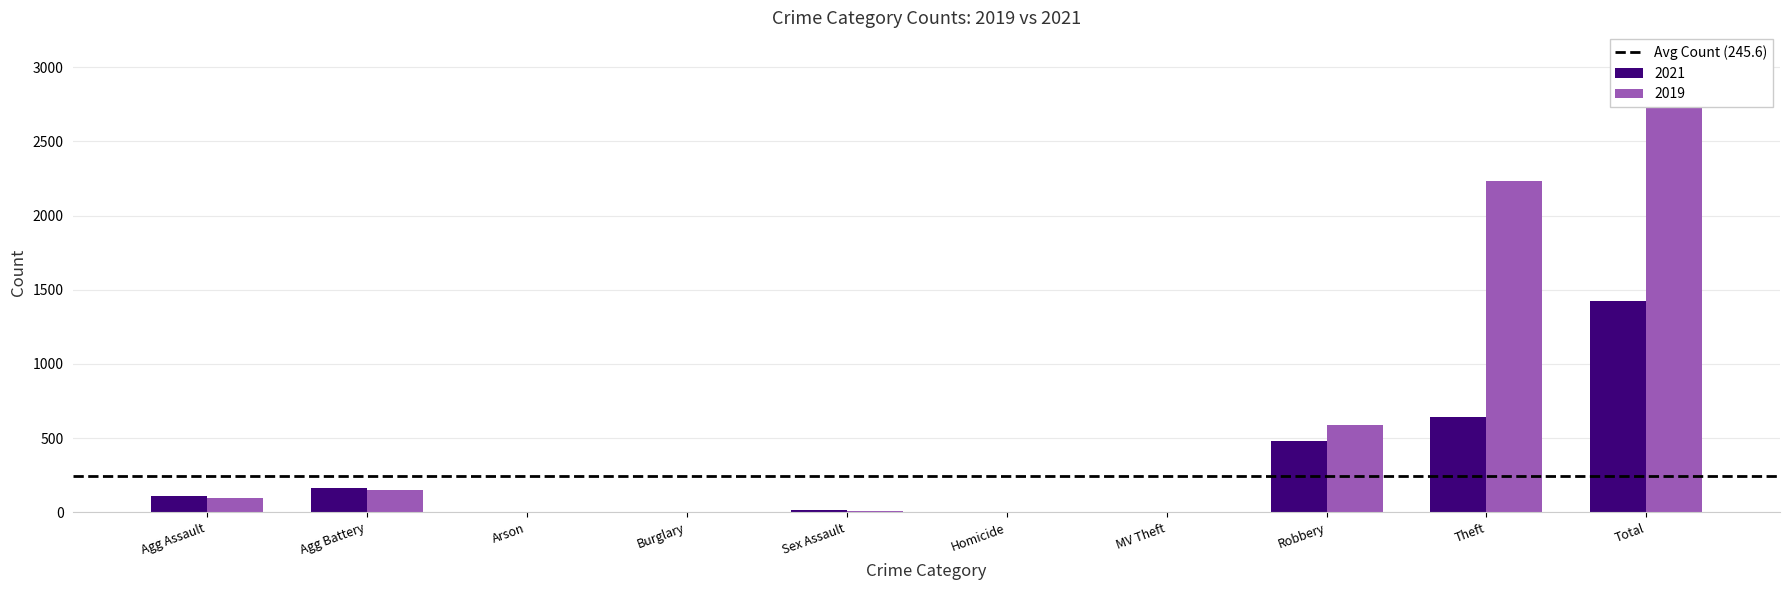

Reading right to left, transcribe all the data shown in this chart.

2021: 1422	642	484	2	4	14	1	2	163	110
2019: 3080	2230	591	1	2	8	1	1	148	98